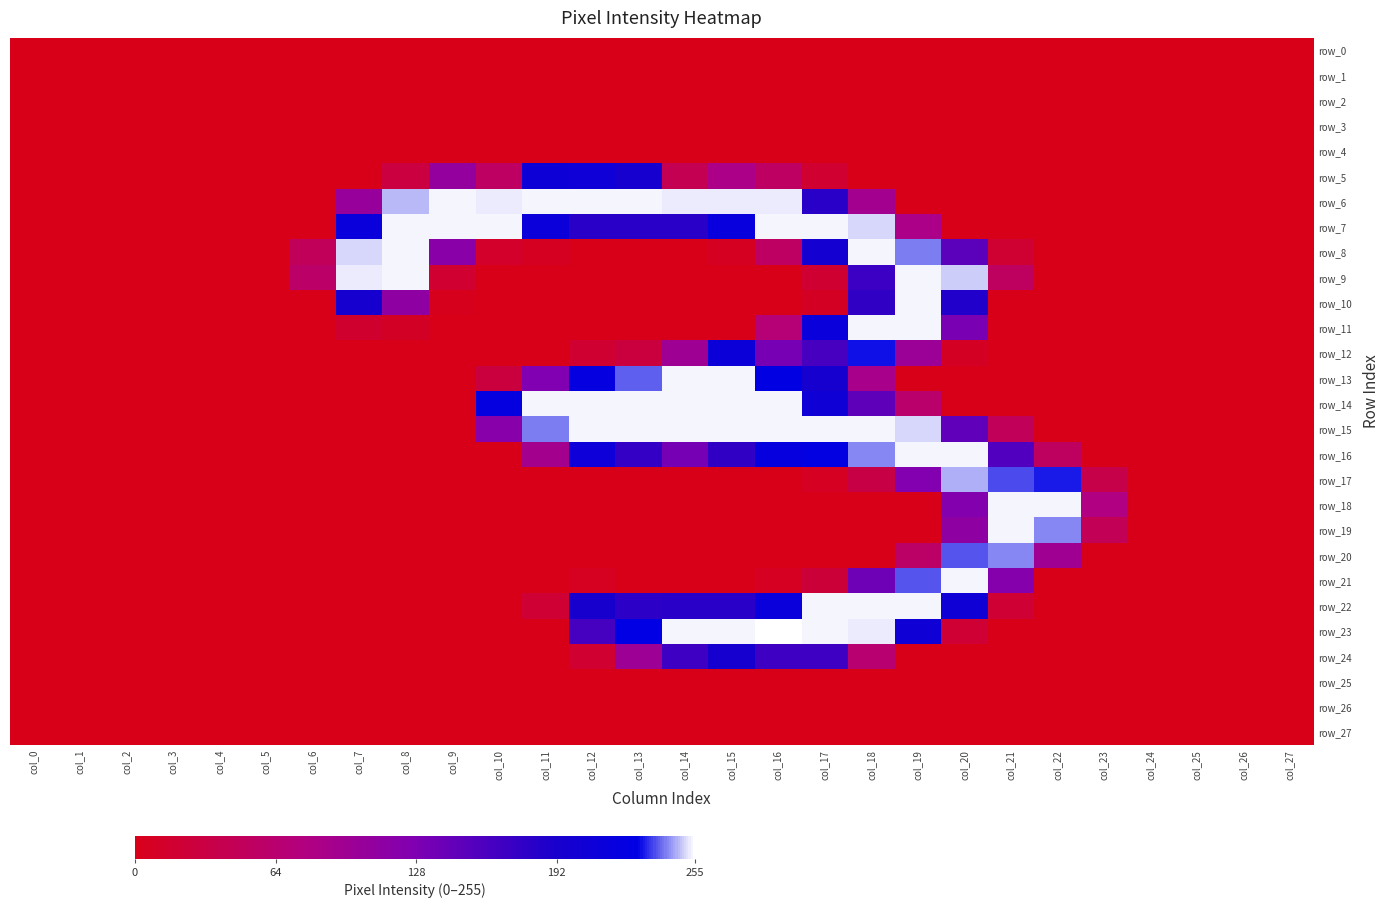

Reading left to right, transcribe all the data shown in this chart.

row_0: 0	0	0	0	0	0	0	0	0	0	0	0	0	0	0	0	0	0	0	0	0	0	0	0	0	0	0	0
row_1: 0	0	0	0	0	0	0	0	0	0	0	0	0	0	0	0	0	0	0	0	0	0	0	0	0	0	0	0
row_2: 0	0	0	0	0	0	0	0	0	0	0	0	0	0	0	0	0	0	0	0	0	0	0	0	0	0	0	0
row_3: 0	0	0	0	0	0	0	0	0	0	0	0	0	0	0	0	0	0	0	0	0	0	0	0	0	0	0	0
row_4: 0	0	0	0	0	0	0	0	0	0	0	0	0	0	0	0	0	0	0	0	0	0	0	0	0	0	0	0
row_5: 0	0	0	0	0	0	0	0	29	107	55	209	208	196	43	84	55	17	0	0	0	0	0	0	0	0	0	0
row_6: 0	0	0	0	0	0	0	104	248	254	253	254	254	254	253	253	253	182	92	0	0	0	0	0	0	0	0	0
row_7: 0	0	0	0	0	0	0	215	254	254	254	213	181	181	181	217	254	254	251	84	0	0	0	0	0	0	0	0
row_8: 0	0	0	0	0	0	48	251	254	117	13	6	0	0	0	6	54	200	254	242	150	19	0	0	0	0	0	0
row_9: 0	0	0	0	0	0	59	253	254	17	0	0	0	0	0	0	0	18	170	254	250	52	0	0	0	0	0	0
row_10: 0	0	0	0	0	0	0	197	112	2	0	0	0	0	0	0	0	8	176	254	187	0	0	0	0	0	0	0
row_11: 0	0	0	0	0	0	0	16	10	0	0	0	0	0	0	0	69	215	254	254	131	0	0	0	0	0	0	0
row_12: 0	0	0	0	0	0	0	0	0	0	0	0	18	28	97	211	132	162	231	100	8	0	0	0	0	0	0	0
row_13: 0	0	0	0	0	0	0	0	0	0	28	126	222	239	254	254	227	197	87	0	0	0	0	0	0	0	0	0
row_14: 0	0	0	0	0	0	0	0	0	0	221	254	254	254	254	254	254	207	148	61	0	0	0	0	0	0	0	0
row_15: 0	0	0	0	0	0	0	0	0	0	119	242	254	254	254	254	254	254	254	251	147	48	0	0	0	0	0	0
row_16: 0	0	0	0	0	0	0	0	0	0	0	91	210	174	133	176	220	224	243	254	254	157	52	0	0	0	0	0
row_17: 0	0	0	0	0	0	0	0	0	0	0	0	0	0	0	0	0	7	34	125	247	237	232	36	0	0	0	0
row_18: 0	0	0	0	0	0	0	0	0	0	0	0	0	0	0	0	0	0	0	0	123	254	254	78	0	0	0	0
row_19: 0	0	0	0	0	0	0	0	0	0	0	0	0	0	0	0	0	0	0	0	112	254	243	45	0	0	0	0
row_20: 0	0	0	0	0	0	0	0	0	0	0	0	0	0	0	0	0	0	0	58	238	243	95	0	0	0	0	0
row_21: 0	0	0	0	0	0	0	0	0	0	0	0	5	0	0	0	7	24	138	238	254	122	0	0	0	0	0	0
row_22: 0	0	0	0	0	0	0	0	0	0	0	20	195	179	182	182	216	254	254	254	207	20	0	0	0	0	0	0
row_23: 0	0	0	0	0	0	0	0	0	0	0	0	163	228	254	254	255	254	253	206	20	0	0	0	0	0	0	0
row_24: 0	0	0	0	0	0	0	0	0	0	0	0	17	98	168	197	168	168	65	0	0	0	0	0	0	0	0	0
row_25: 0	0	0	0	0	0	0	0	0	0	0	0	0	0	0	0	0	0	0	0	0	0	0	0	0	0	0	0
row_26: 0	0	0	0	0	0	0	0	0	0	0	0	0	0	0	0	0	0	0	0	0	0	0	0	0	0	0	0
row_27: 0	0	0	0	0	0	0	0	0	0	0	0	0	0	0	0	0	0	0	0	0	0	0	0	0	0	0	0